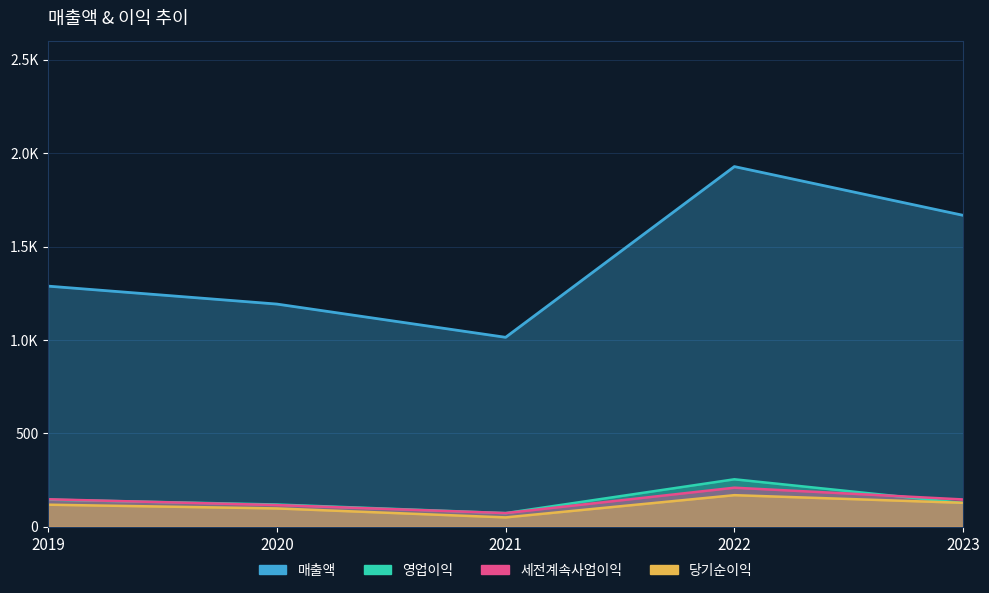

Reading left to right, transcribe all the data shown in this chart.

매출액: 1288	1192	1014	1928	1667
영업이익: 145	119	73	254	127
세전계속사업이익: 147	116	73	209	146
당기순이익: 118	98	50	169	128